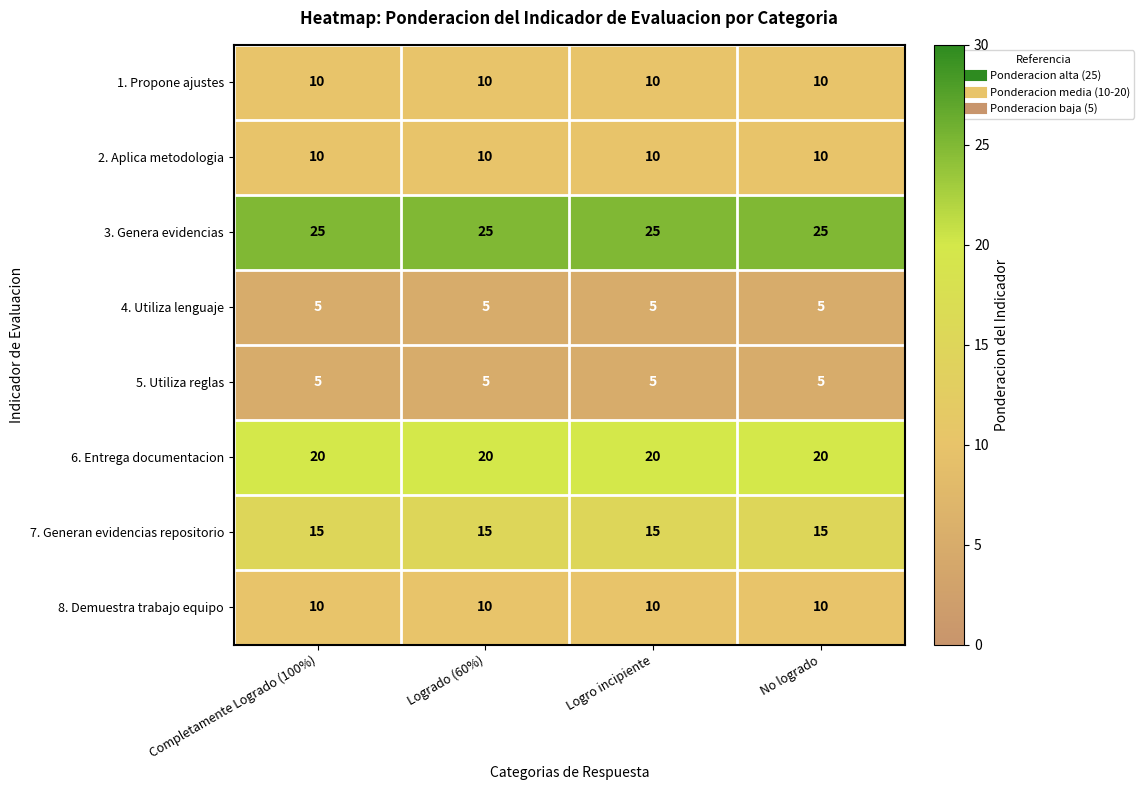

What is the greatest value displayed?

25